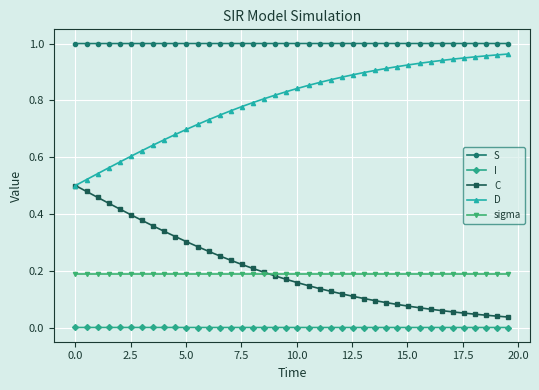

True or false: I and D intersect in this chart.

False